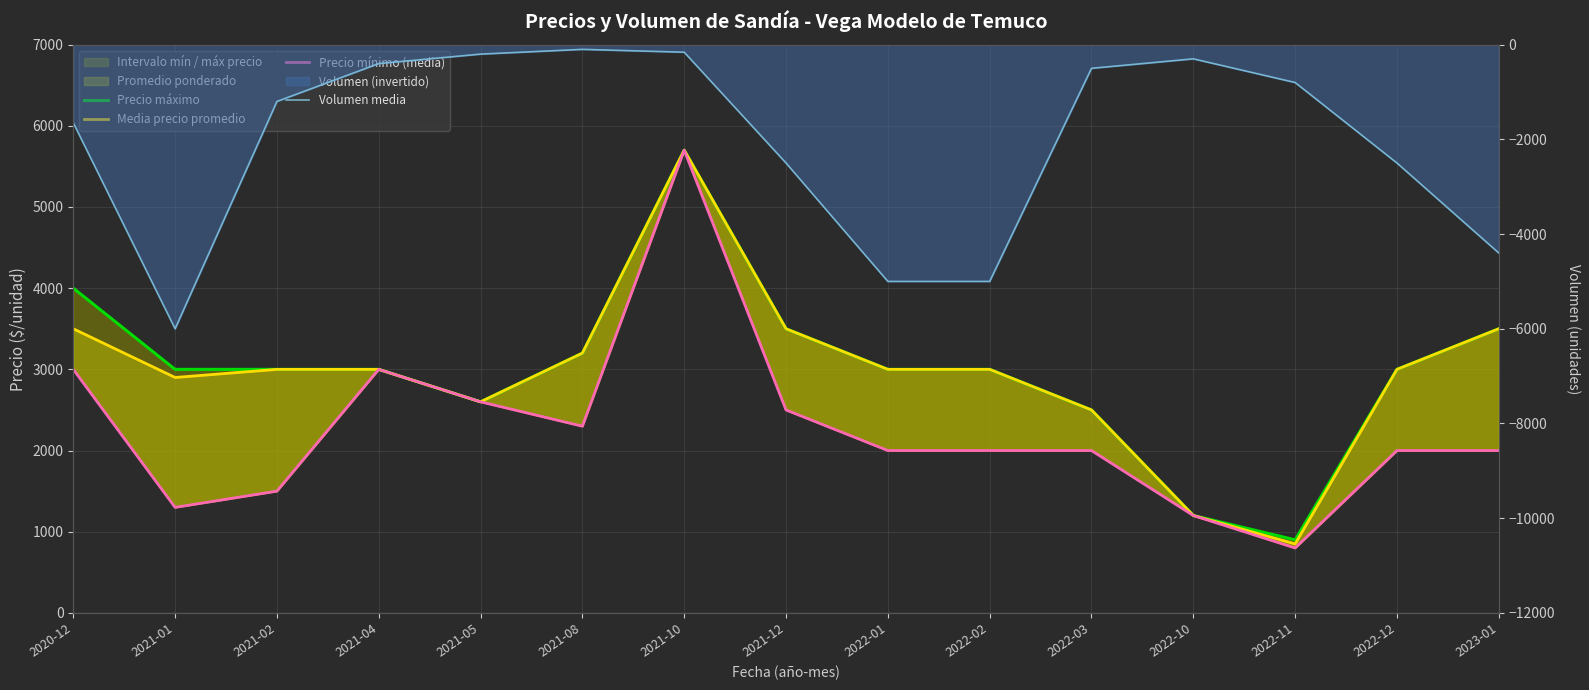

Rank the series at 2022-01 from lowest to highest value.

Volumen media, Precio mínimo (media), Precio máximo, Media precio promedio